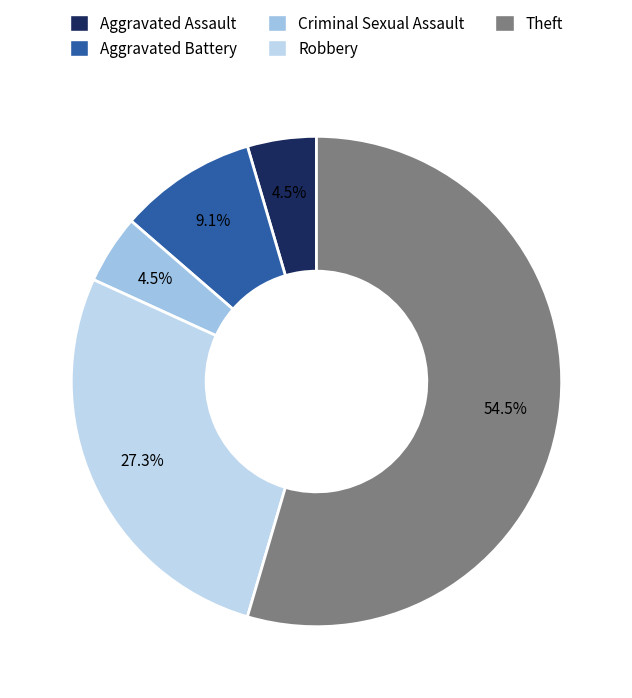

Count the number of slices in the pie.

5